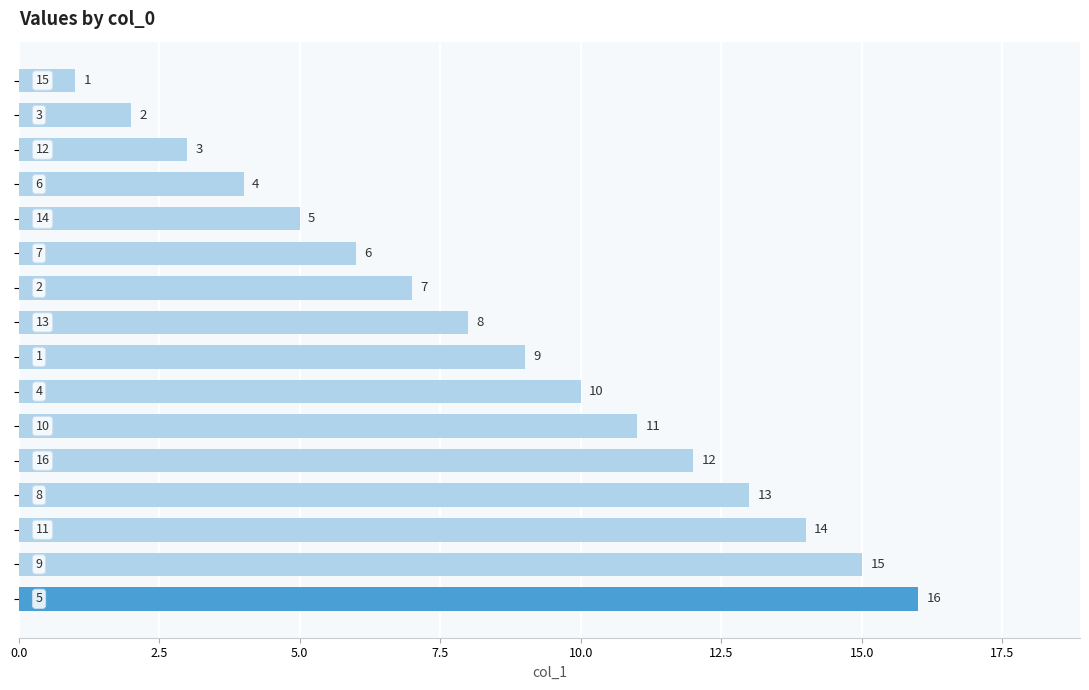

What is the sum of all values?

136